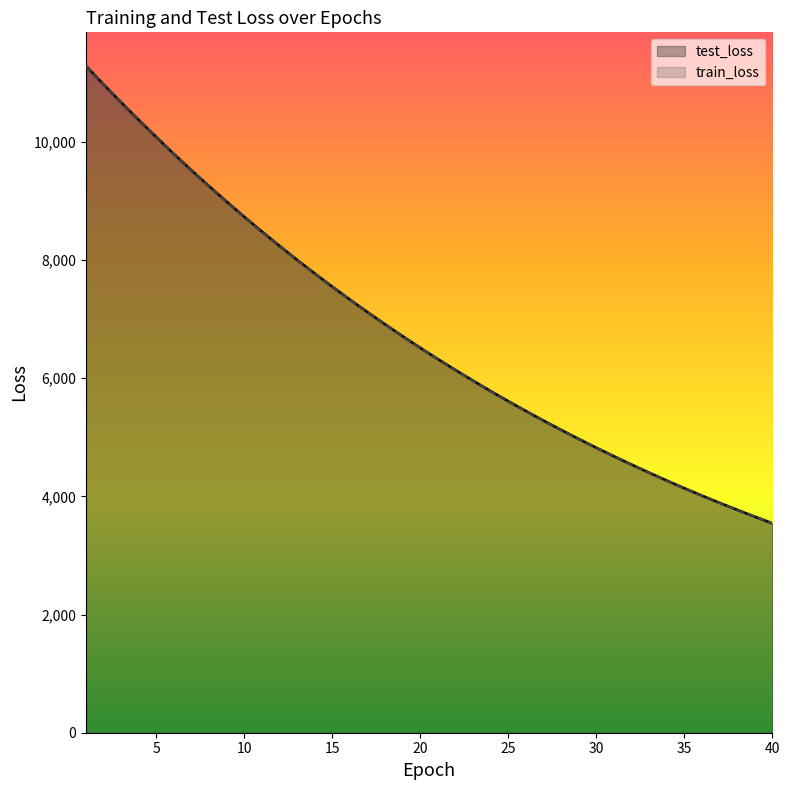

How many lines are shown in the chart?

2